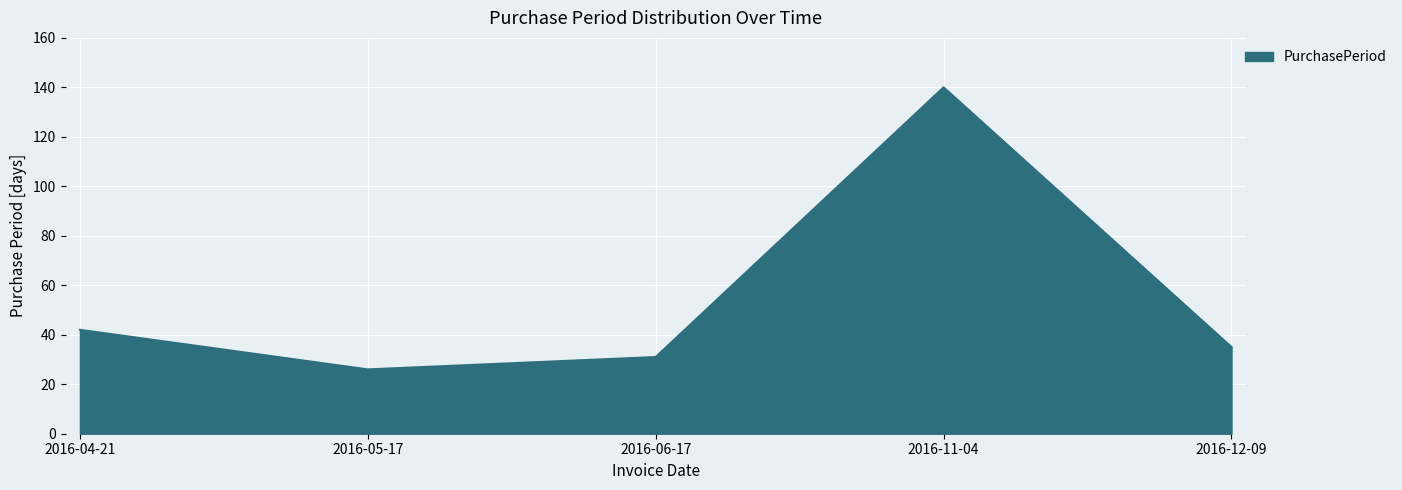

What is the sum of all values?

274